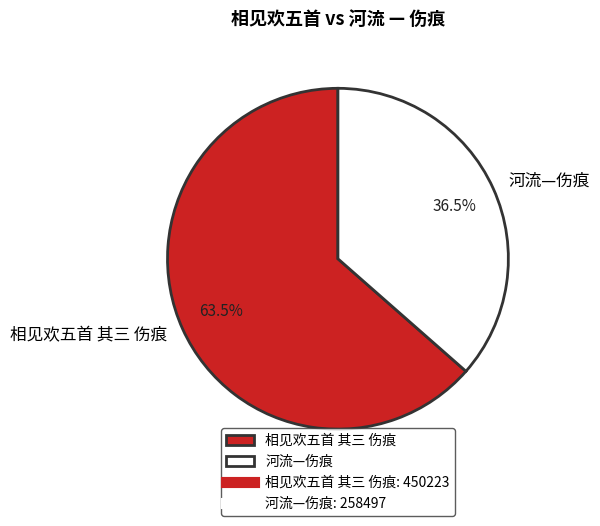

Which has a higher value, 河流—伤痕 or 相见欢五首 其三 伤痕?

相见欢五首 其三 伤痕